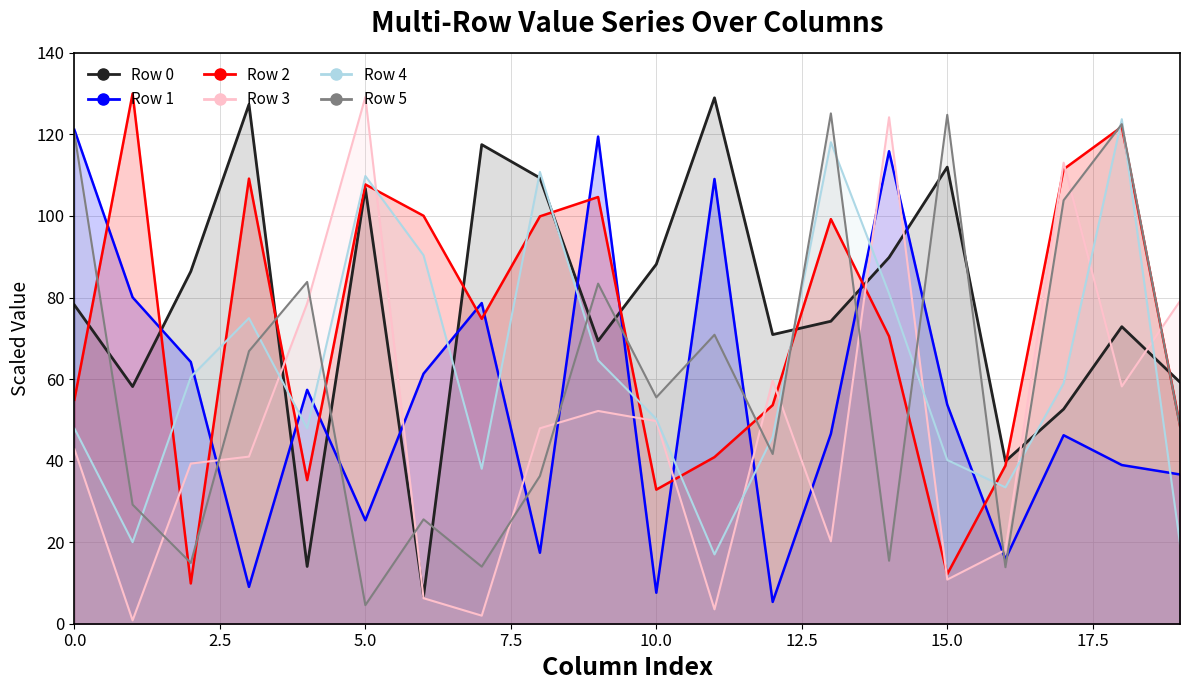

Is it true that Row 1 equals 46.6 at 13?

True